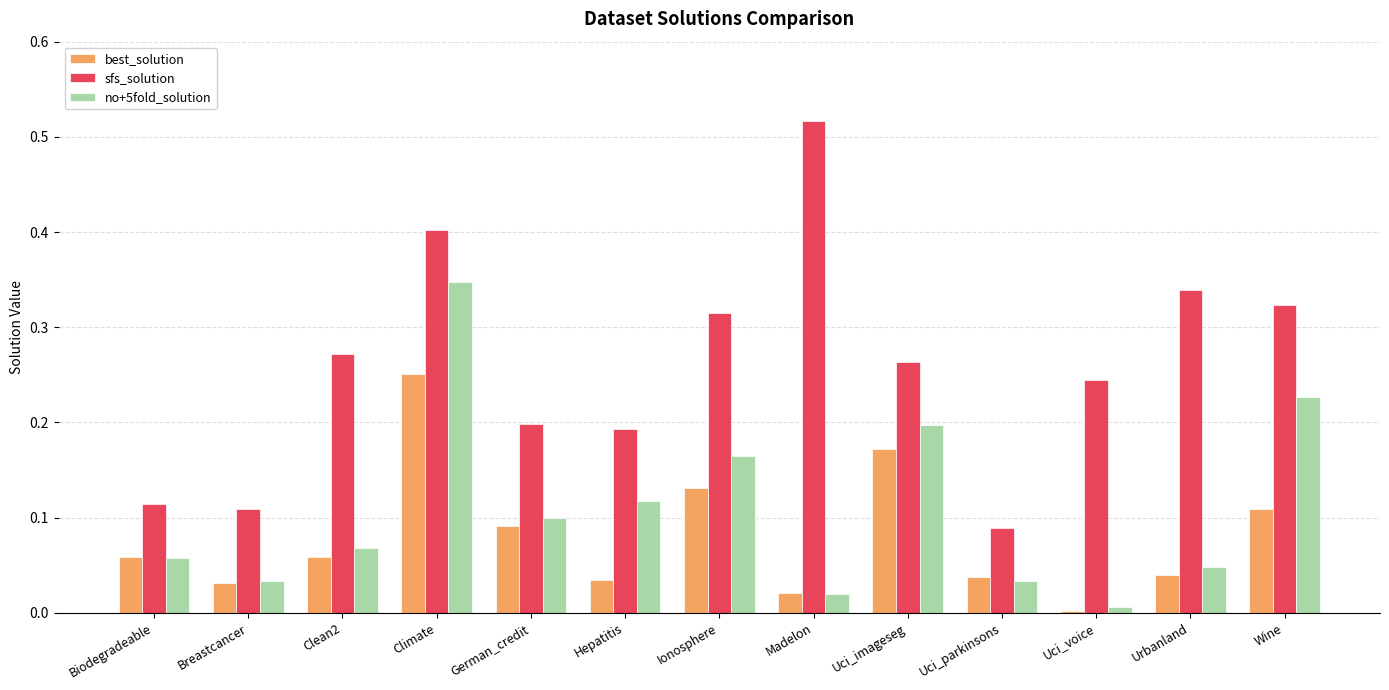

What is the difference between the maximum and minimum values in the sfs_solution series?

0.4